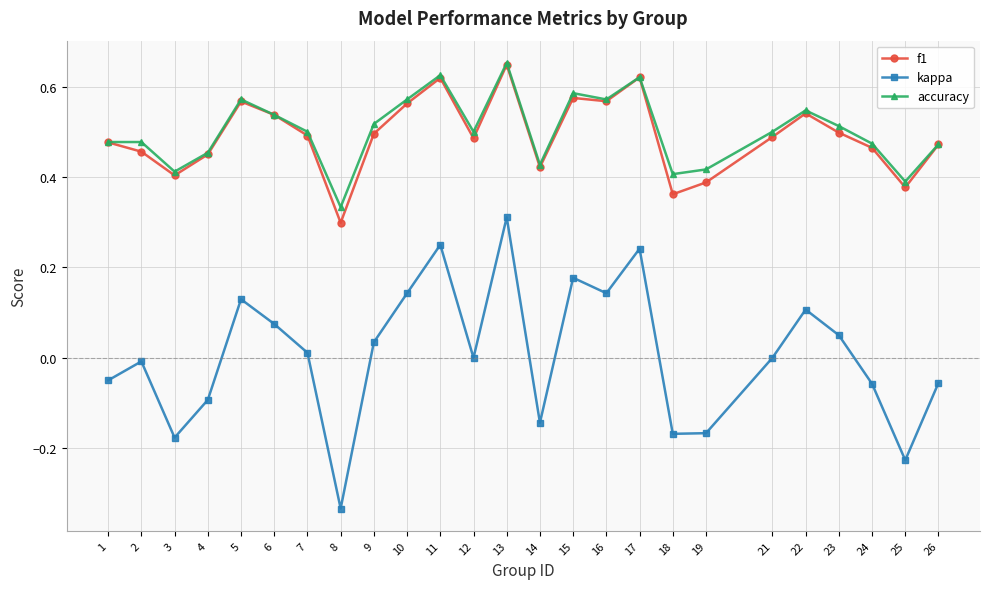

What is the total value across all series at 7?

1.0